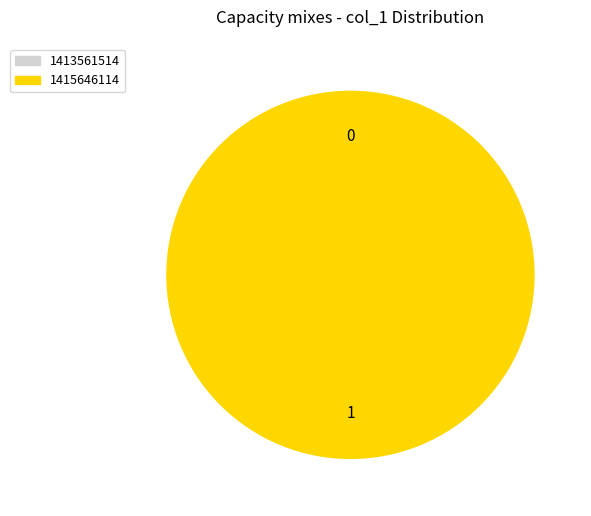

True or false: 1415646114 accounts for 87% of the total.

False